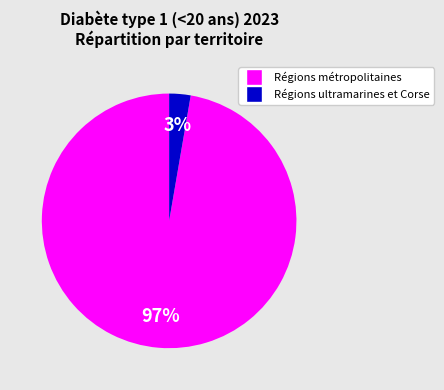

To the nearest percent, what is the average slice percentage?

50%